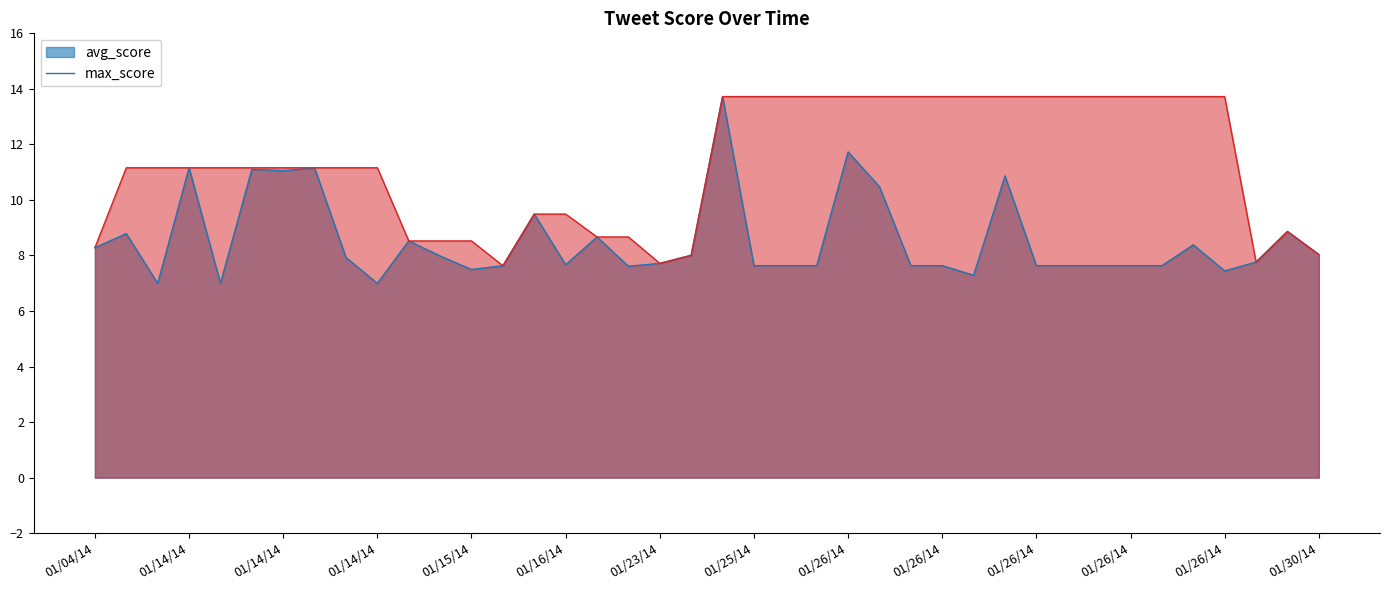

What is the spread (max minus min) of values at 01/26/14?

2.0